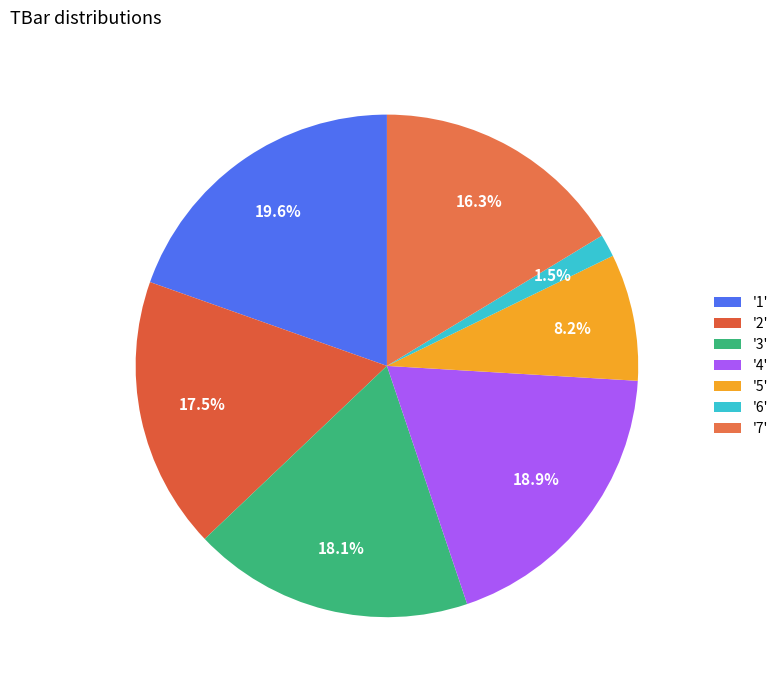

Count the number of slices in the pie.

7